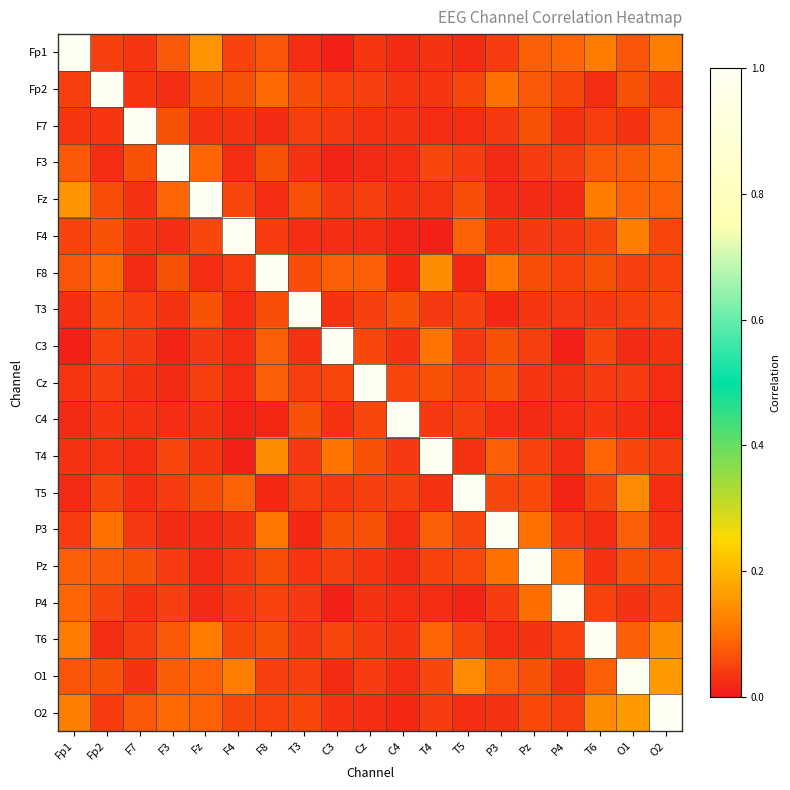

What is the difference between the highest and lowest values at C3?

1.0